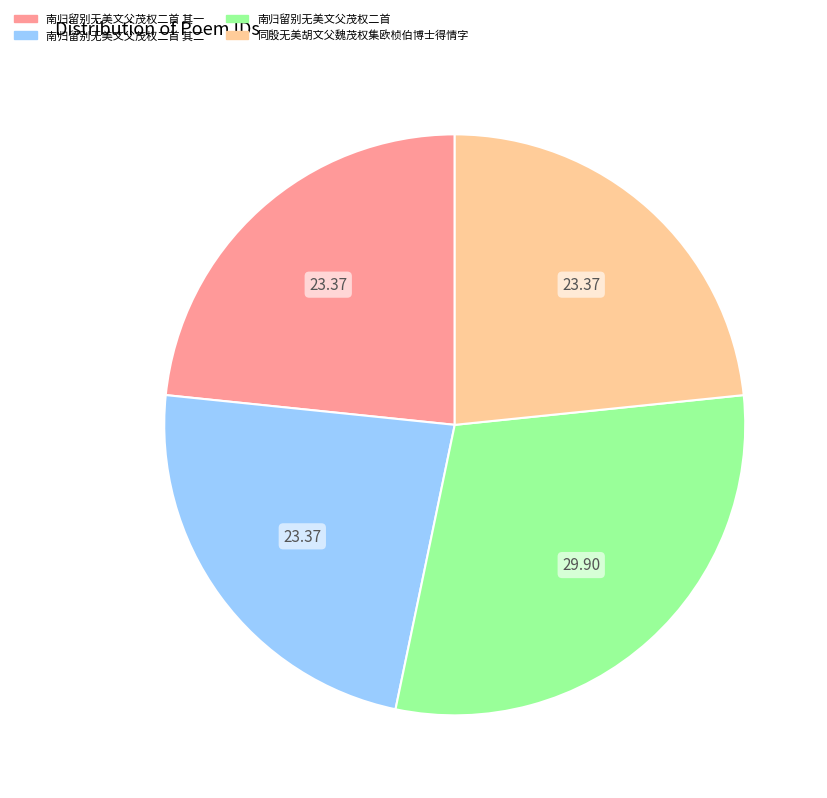

Is there any slice that represents more than half of the pie?

No